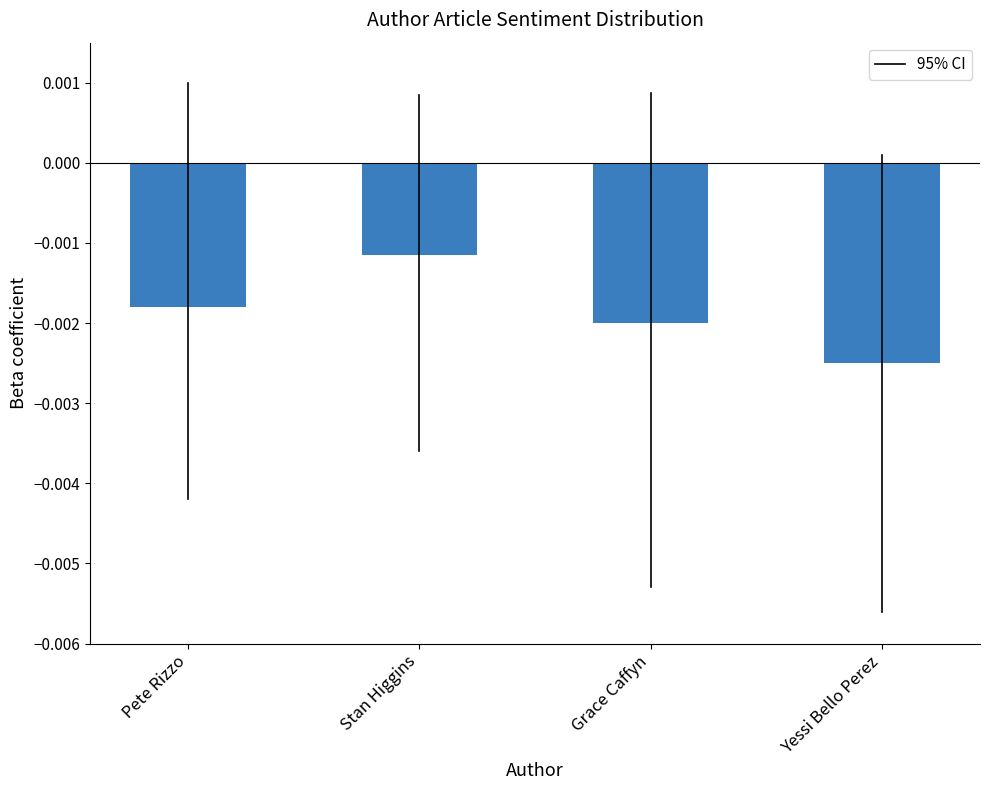

Rank the categories by value from highest to lowest.

Stan Higgins, Pete Rizzo, Grace Caffyn, Yessi Bello Perez